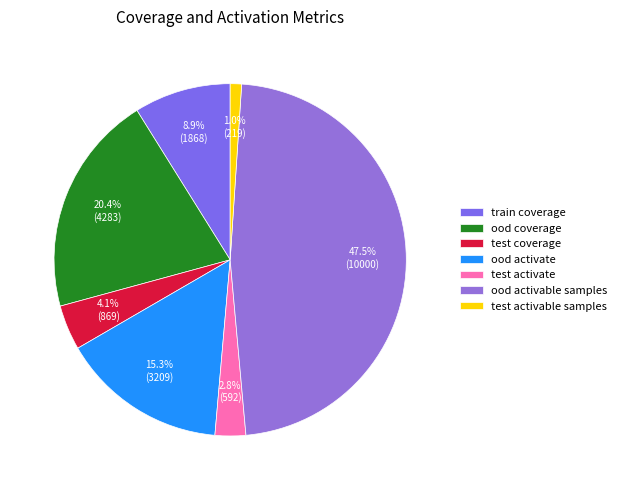

Which slice is the largest?

ood activable samples